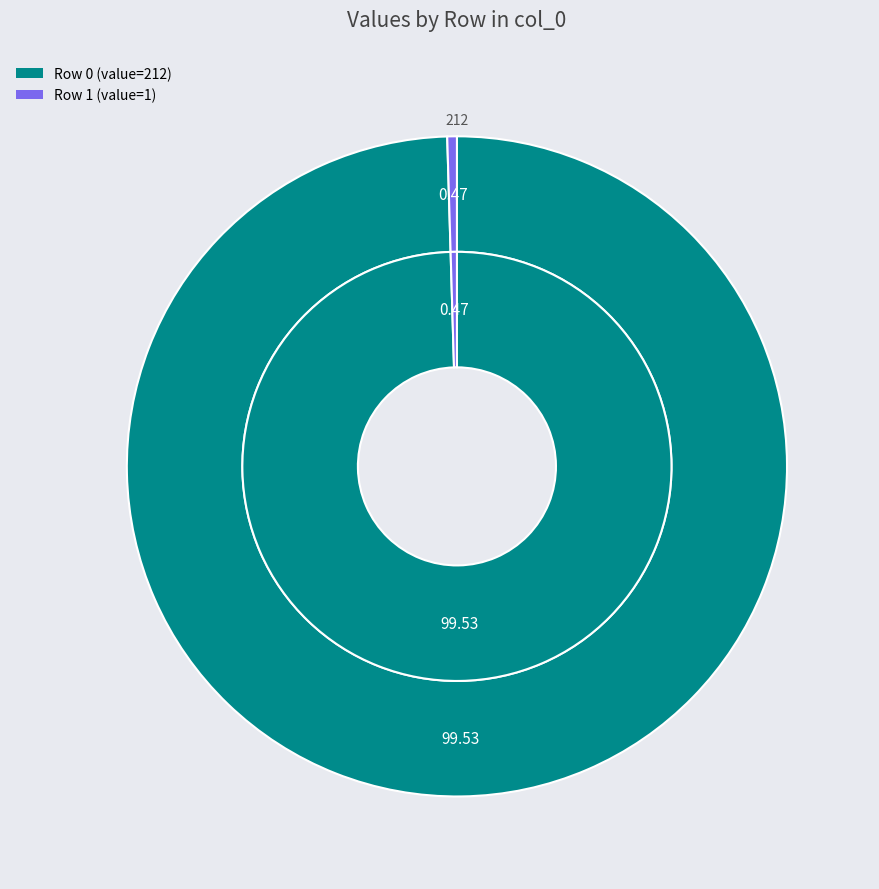

Count the number of slices in the pie.

2